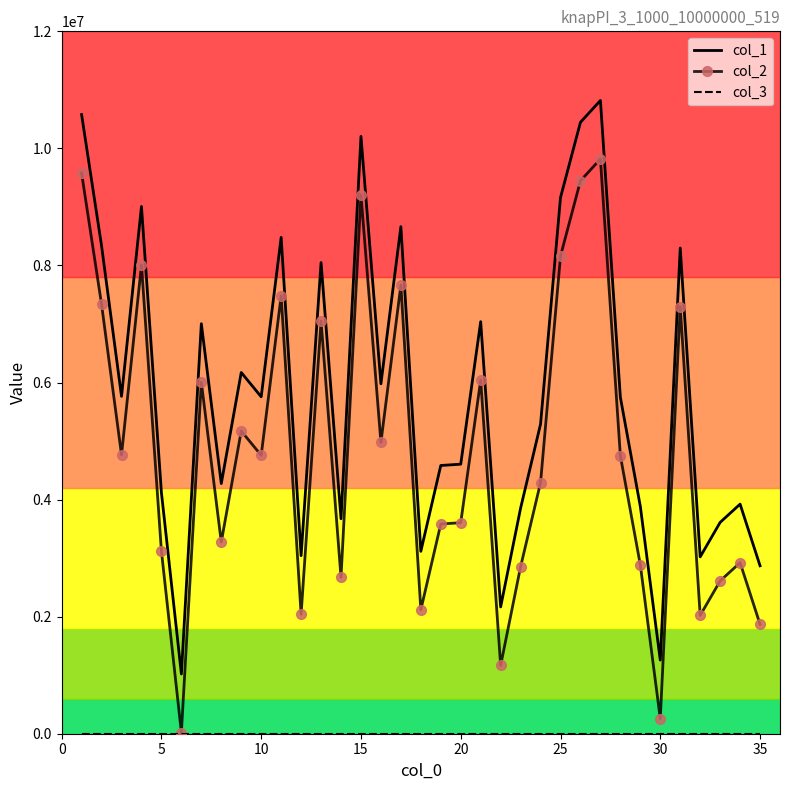

Which series has the largest total across all categories?

col_1